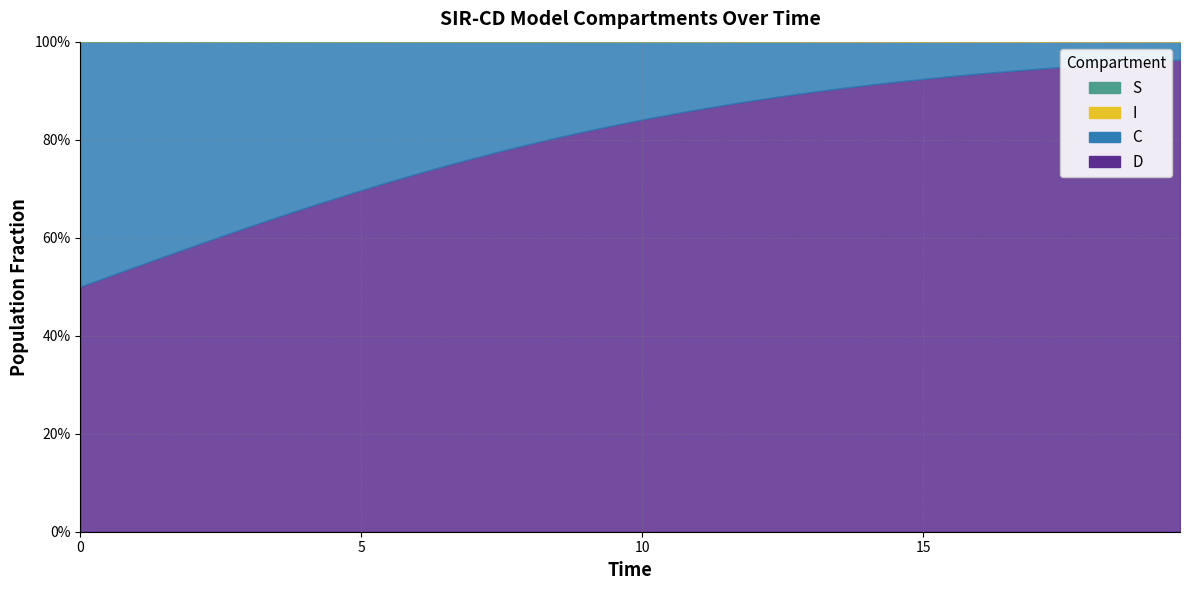

Reading left to right, transcribe all the data shown in this chart.

S: 1.0	1.0	1.0	1.0	1.0	1.0	1.0	1.0	1.0	1.0	1.0	1.0	1.0	1.0	1.0	1.0	1.0	1.0	1.0	1.0	1.0	1.0	1.0	1.0	1.0	1.0	1.0	1.0	1.0	1.0	1.0	1.0	1.0	1.0	1.0	1.0	1.0	1.0	1.0	1.0
I: 0.0	0.0	0.0	0.0	0.0	0.0	0.0	0.0	0.0	0.0	0.0	0.0	0.0	0.0	0.0	0.0	0.0	0.0	0.0	0.0	0.0	0.0	0.0	0.0	0.0	0.0	0.0	0.0	0.0	0.0	0.0	0.0	0.0	0.0	0.0	0.0	0.0	0.0	0.0	0.0
C: 0.5	0.5	0.5	0.4	0.4	0.4	0.4	0.4	0.3	0.3	0.3	0.3	0.3	0.3	0.2	0.2	0.2	0.2	0.2	0.2	0.2	0.1	0.1	0.1	0.1	0.1	0.1	0.1	0.1	0.1	0.1	0.1	0.1	0.1	0.1	0.1	0.0	0.0	0.0	0.0
D: 0.5	0.5	0.5	0.6	0.6	0.6	0.6	0.6	0.7	0.7	0.7	0.7	0.7	0.7	0.8	0.8	0.8	0.8	0.8	0.8	0.8	0.9	0.9	0.9	0.9	0.9	0.9	0.9	0.9	0.9	0.9	0.9	0.9	0.9	0.9	0.9	1.0	1.0	1.0	1.0